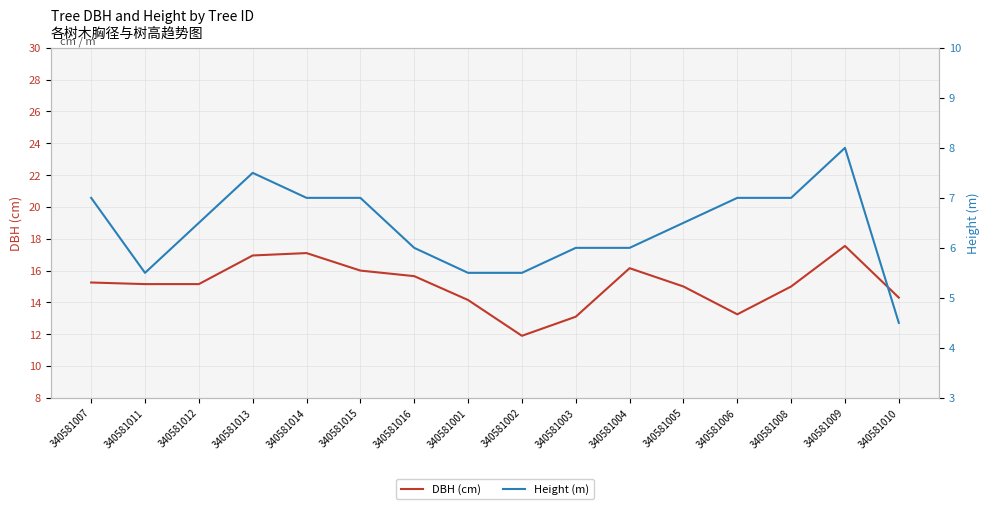

How many interior local valleys does the DBH (cm) series have?

2